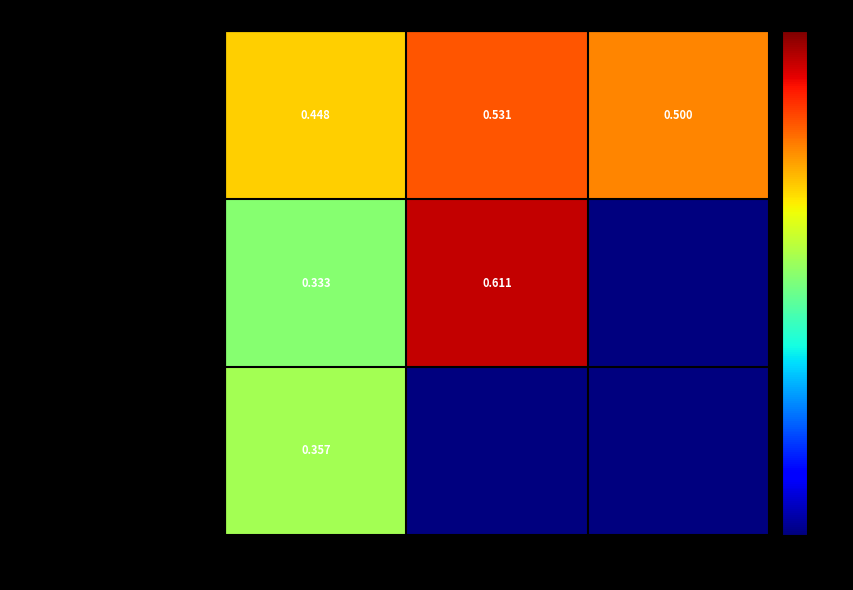

Is the value of efficacy_single-hop-unchanged at Q1 greater than the value of efficacy_single-hop-changed at Q2?

No